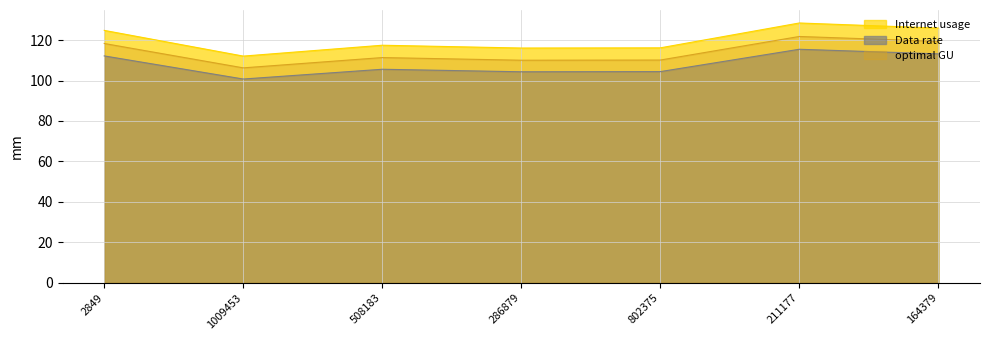

The value of Data rate at 508183 is 43.6. True or false?

False